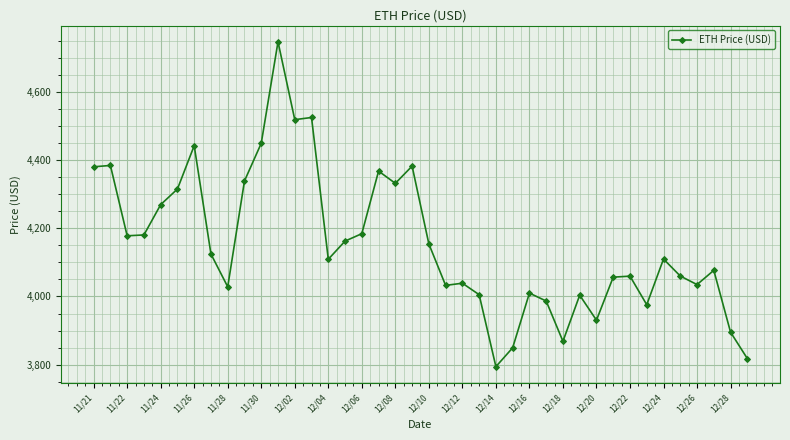

What is the maximum value shown in the chart?

4746.4